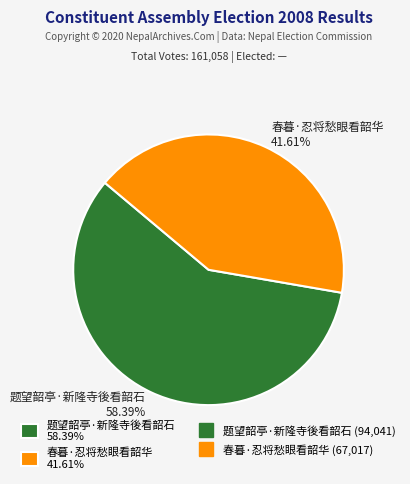

To the nearest percent, what is the average slice percentage?

50%